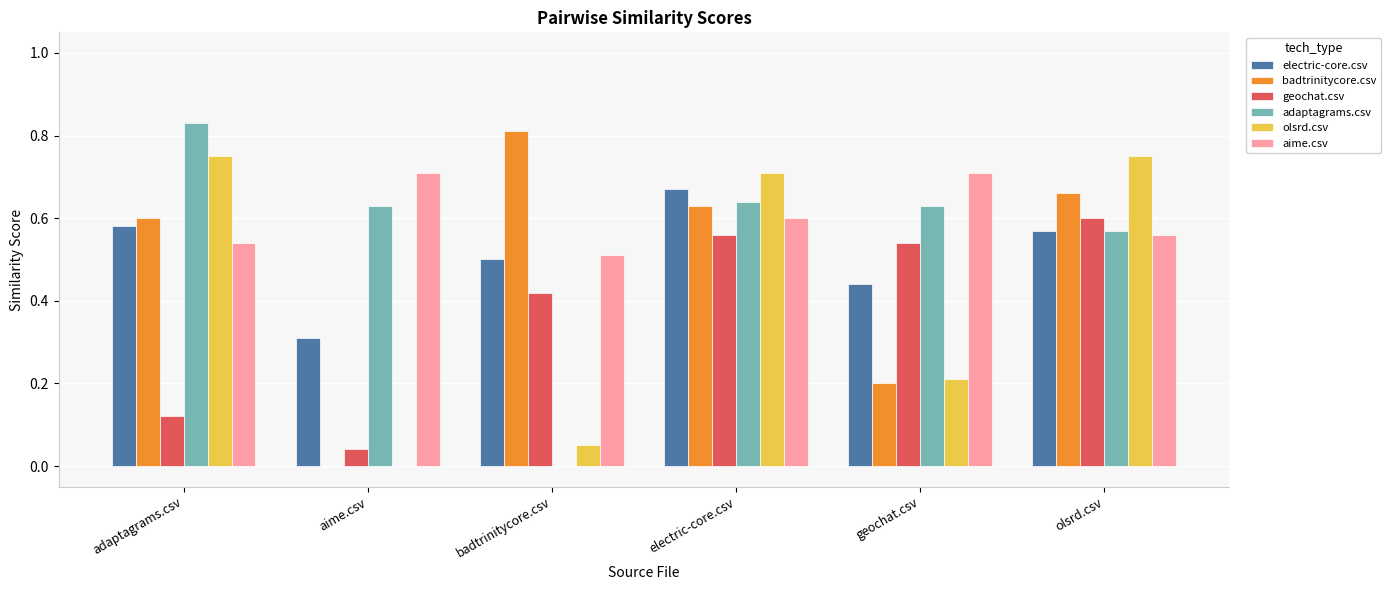

What is the sum of all aime.csv values?

3.6